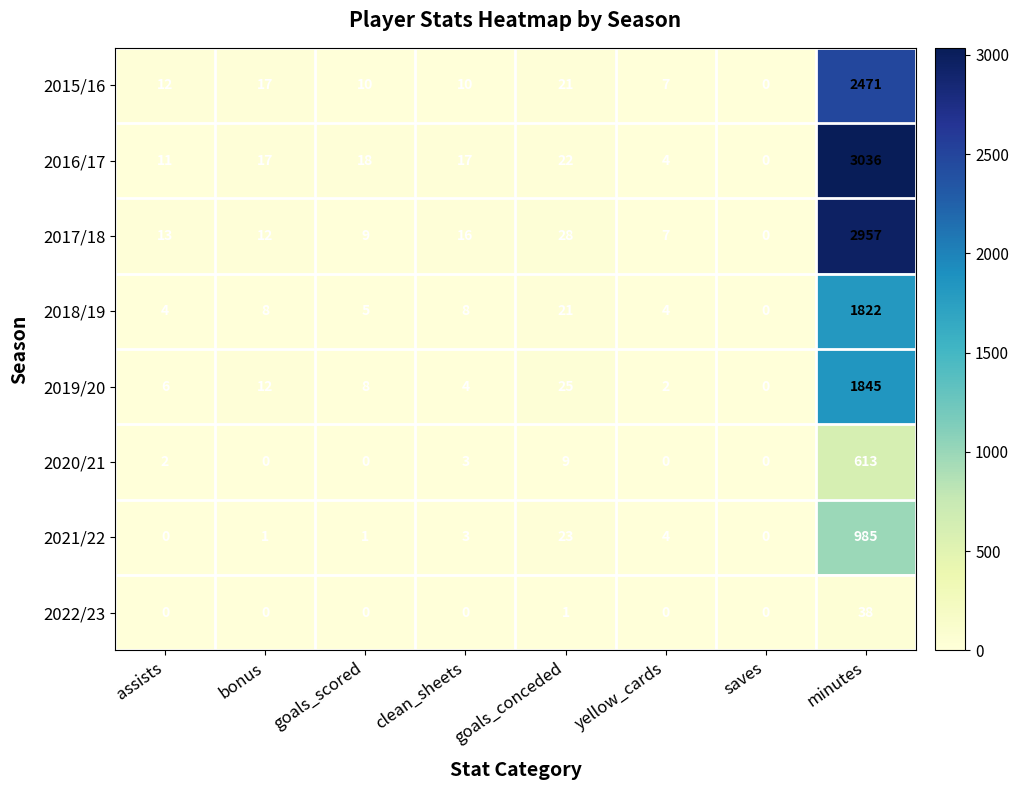

What is the sum of the 2020/21 values at goals_conceded and yellow_cards?

9